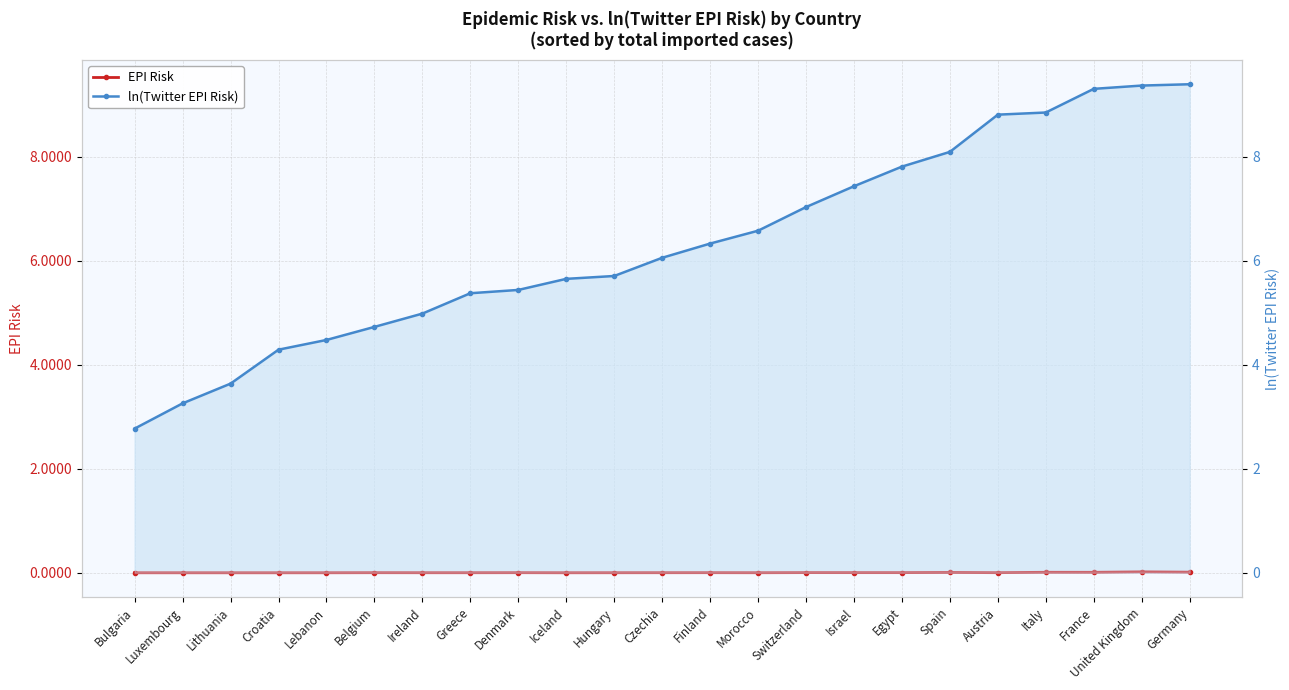

Is it true that EPI Risk equals 0.0 at Spain?

False